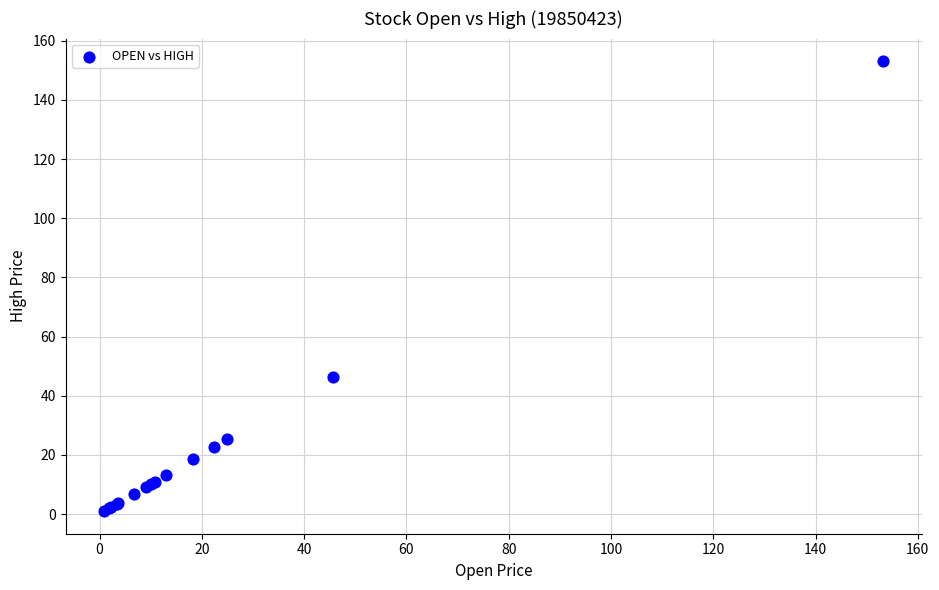

What Y value in the scatter plot is closest to 77?

46.4